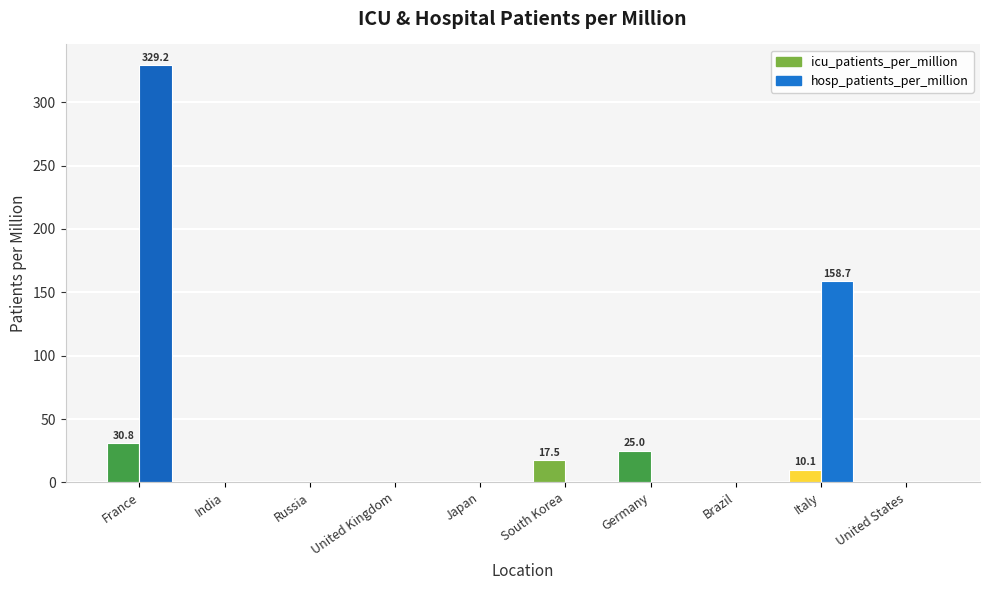

What position from the left is Germany?

7